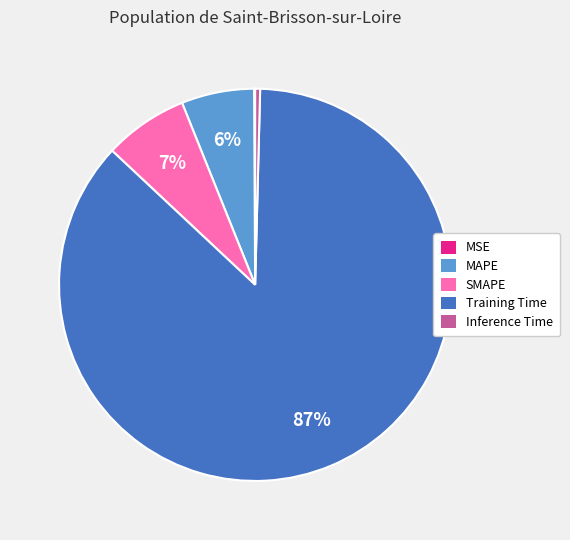

Which category accounts for the majority?

Training Time